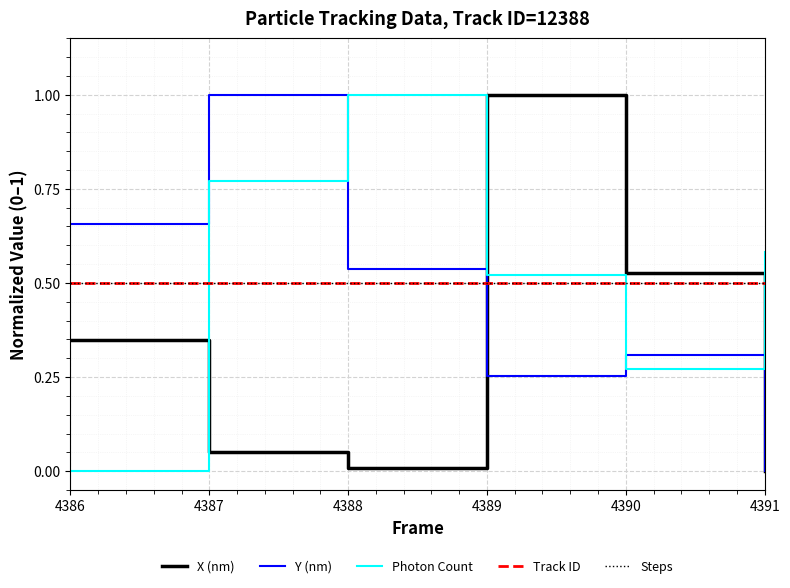

What is the difference between the Y (nm) values at 4387 and 4389?

0.7